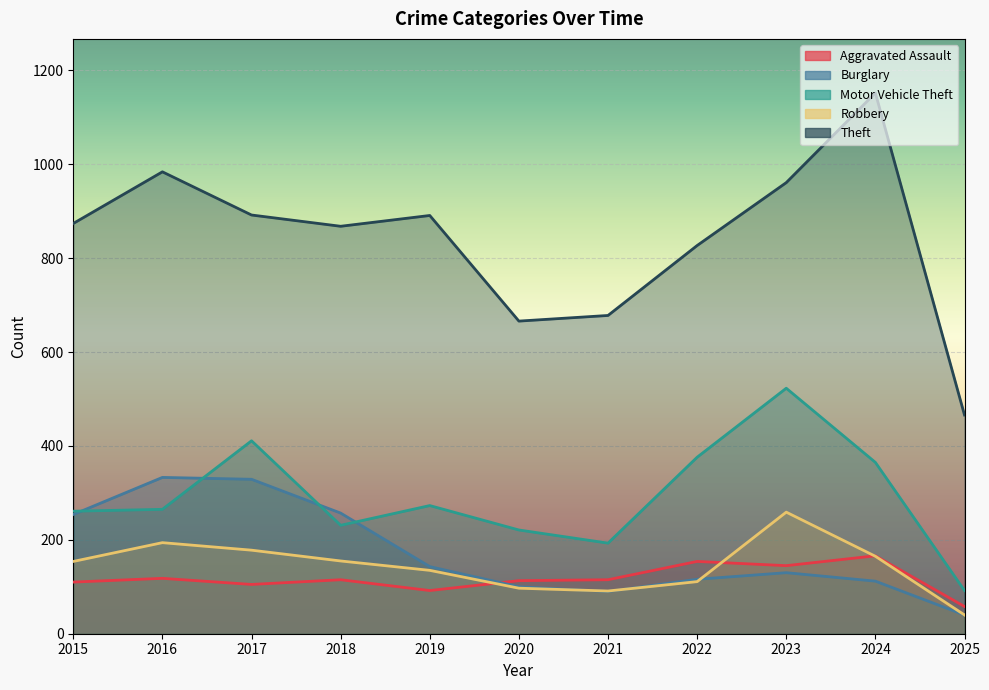

What is the value of the Burglary point at the 9th from the left?

130